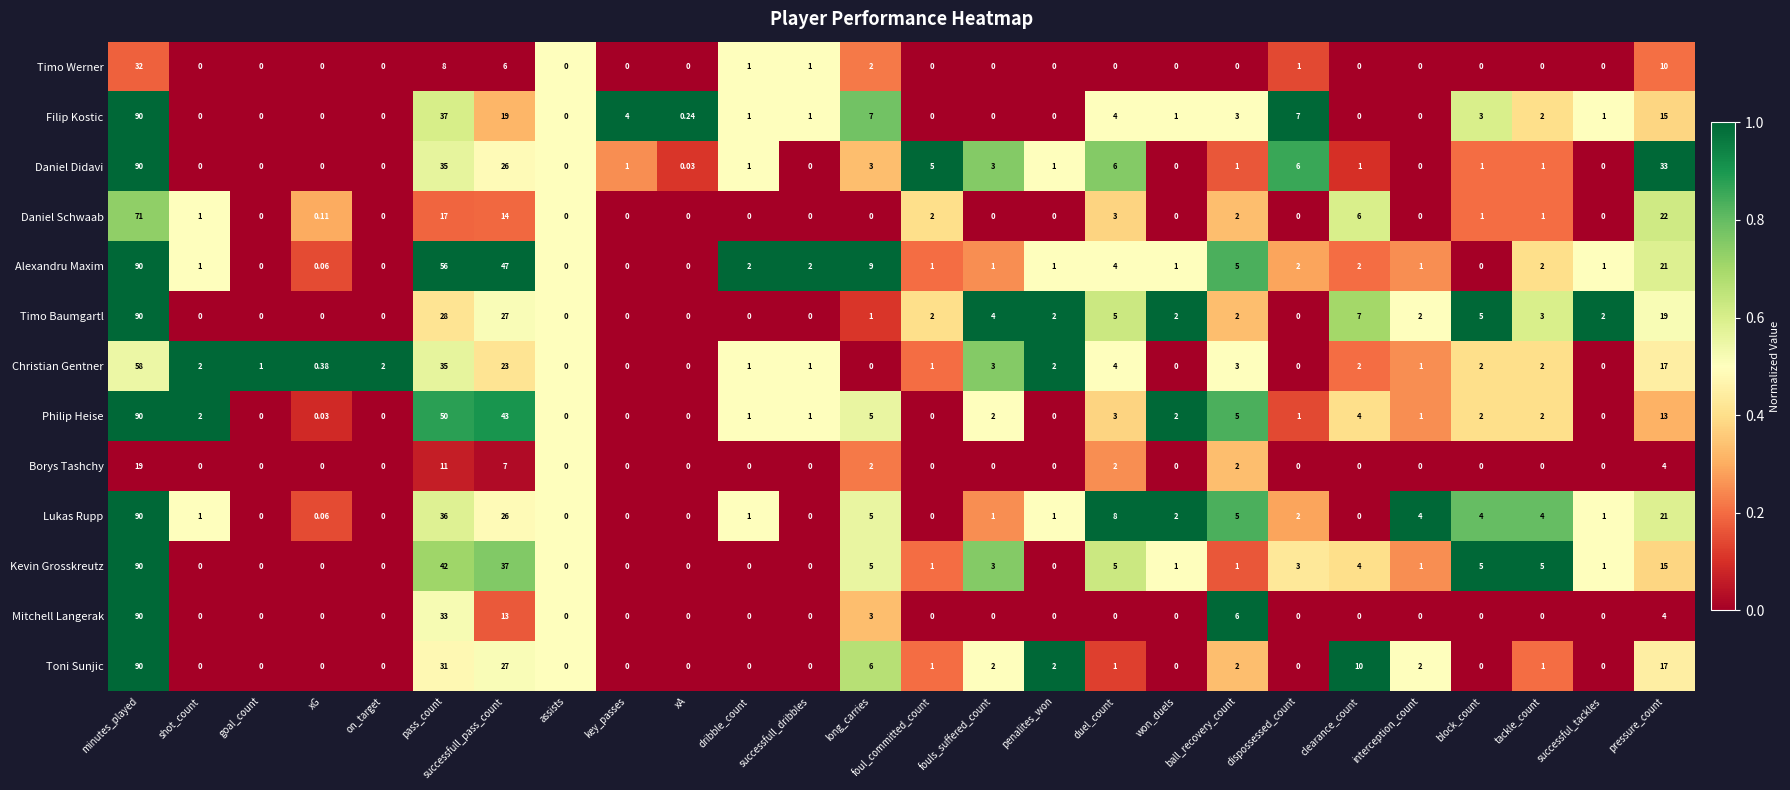

At which category is the sum across all series the highest?

minutes_played